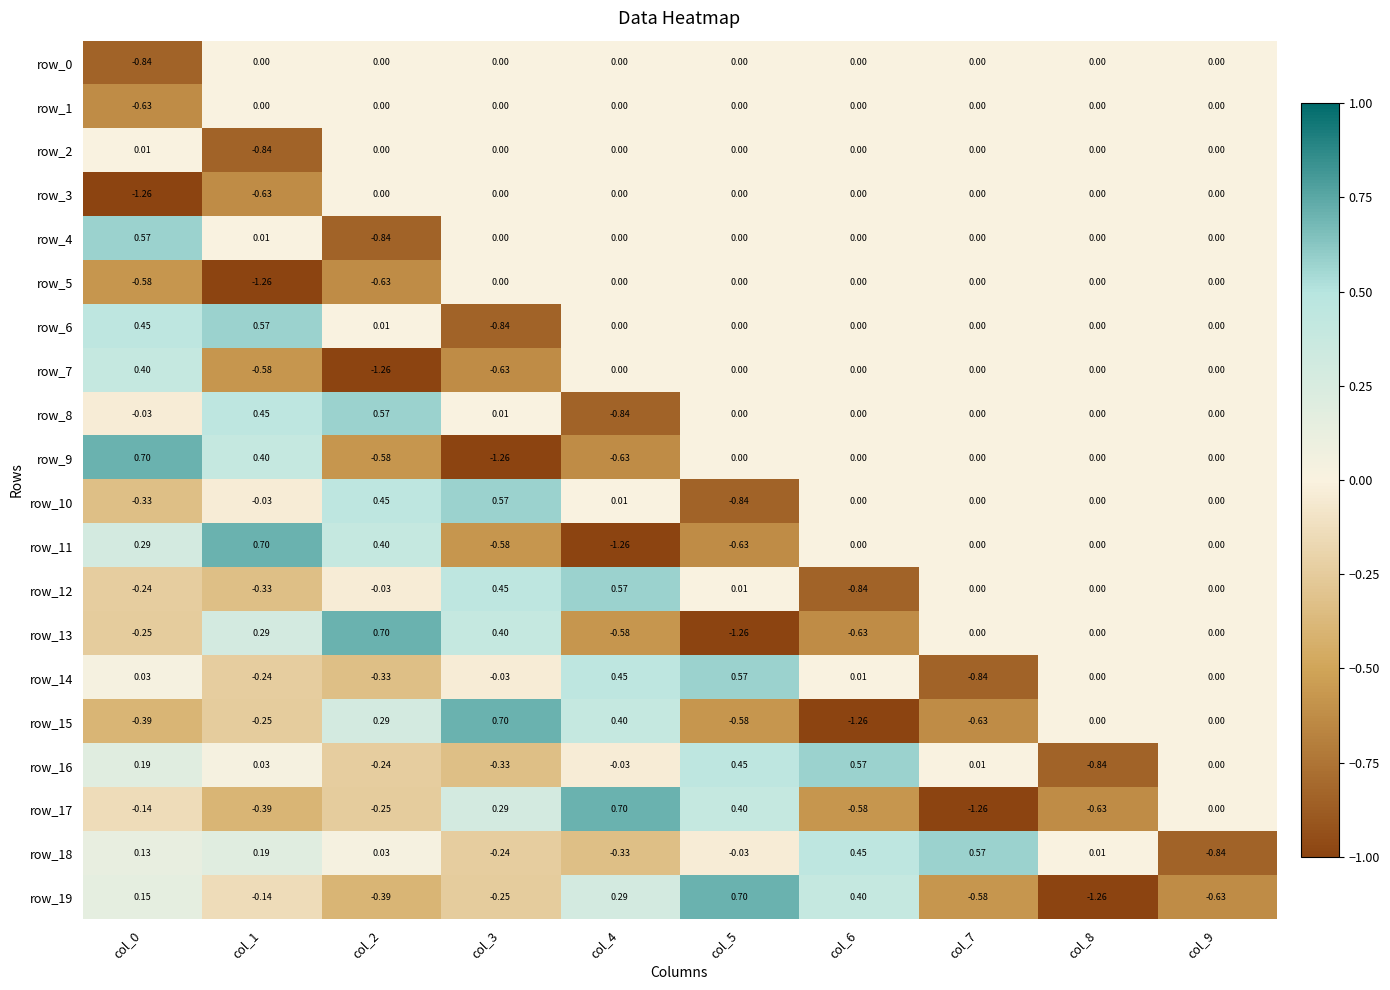

What is the difference between the maximum and minimum values in the row_14 series?

1.4